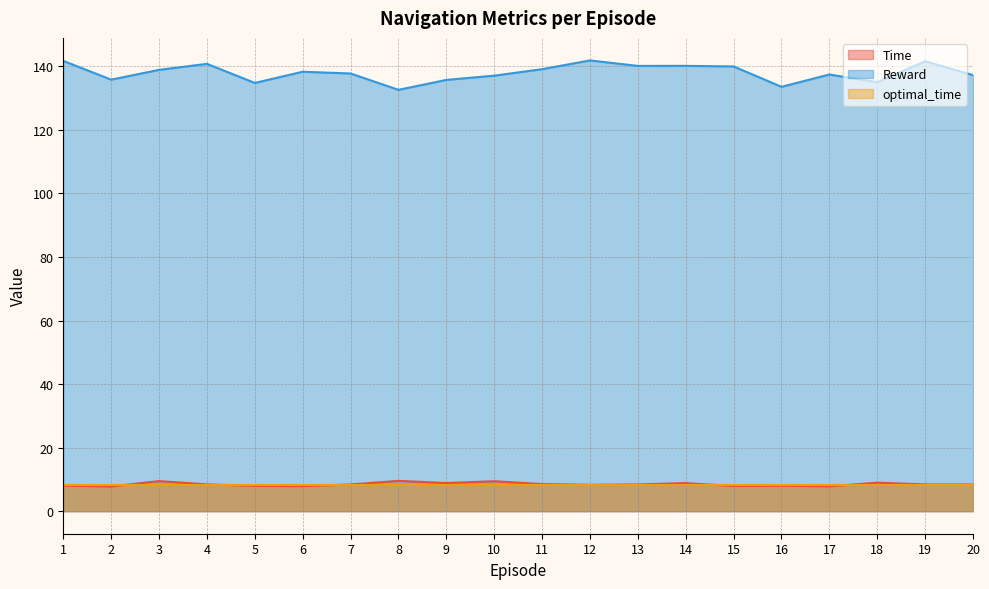

What is the greatest value displayed?

141.8